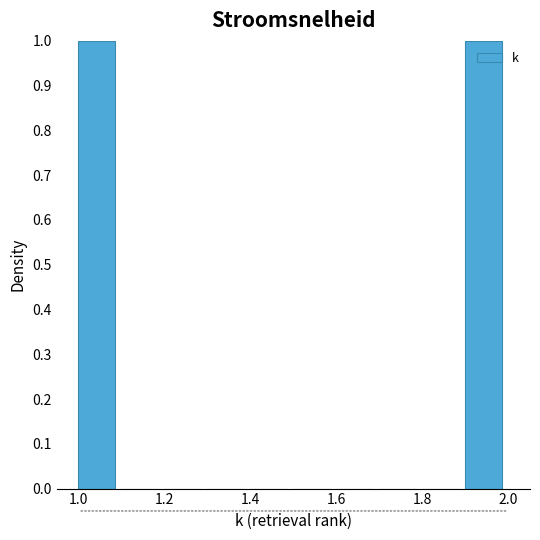

Reading left to right, transcribe this chart: for each bar, give the range it covers on the x-axis and its height. The values are not printed on the chart, so give them approximately, as read against the axis.

1.0 to 1.1: 1
1.1 to 1.2: 0
1.2 to 1.3: 0
1.3 to 1.4: 0
1.4 to 1.5: 0
1.5 to 1.6: 0
1.6 to 1.7: 0
1.7 to 1.8: 0
1.8 to 1.9: 0
1.9 to 2.0: 1